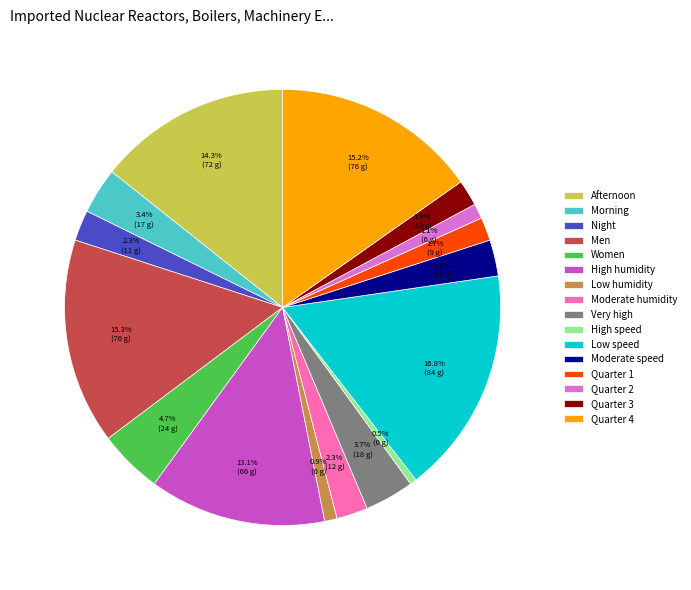

Which has a higher value, High speed or Moderate speed?

Moderate speed